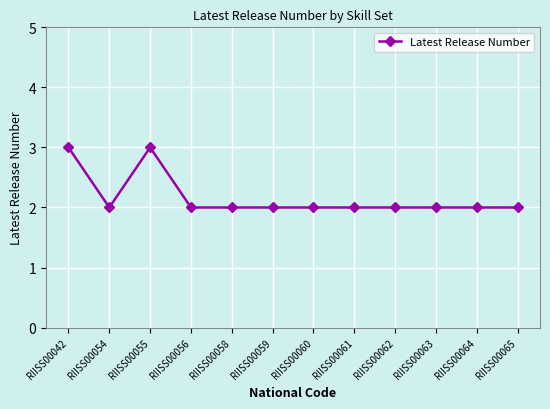

What is the smallest value displayed?

2